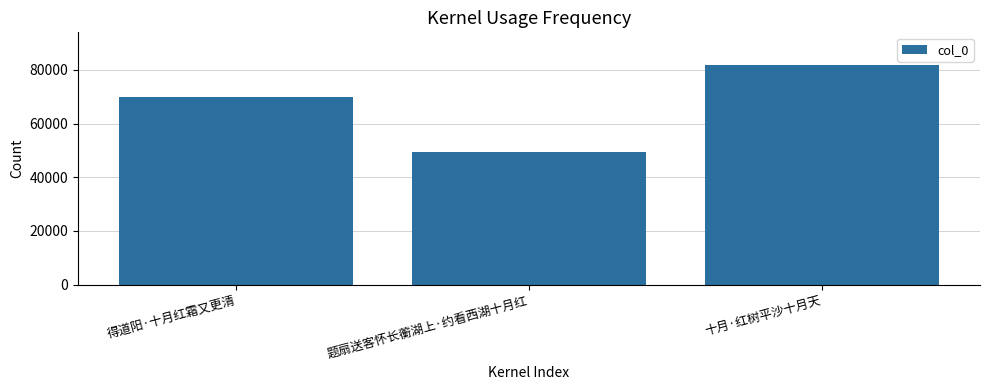

What is the sum of the values at 题扇送客怀长蘅湖上·约看西湖十月红 and 得道阳·十月红霜又更清?

119511